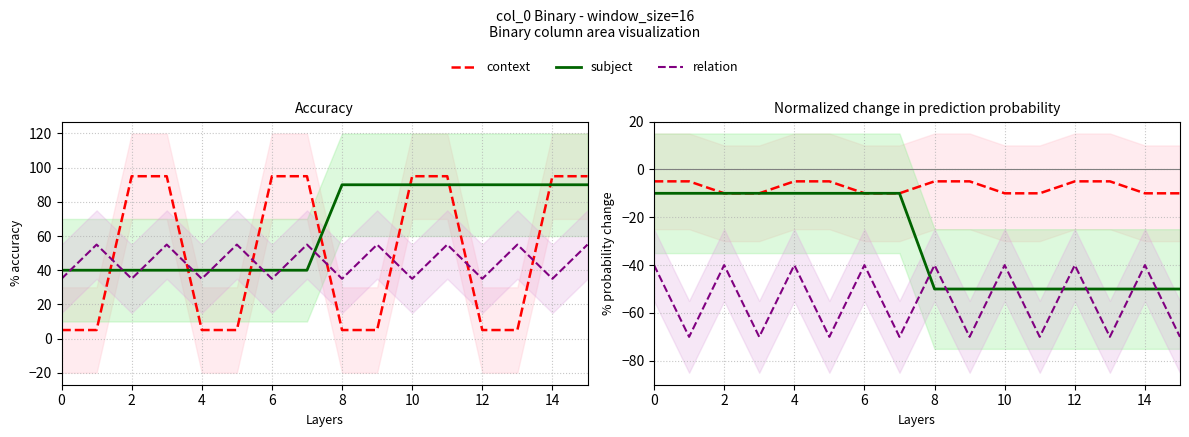

What is the difference between the context values at 15 and 12?

5